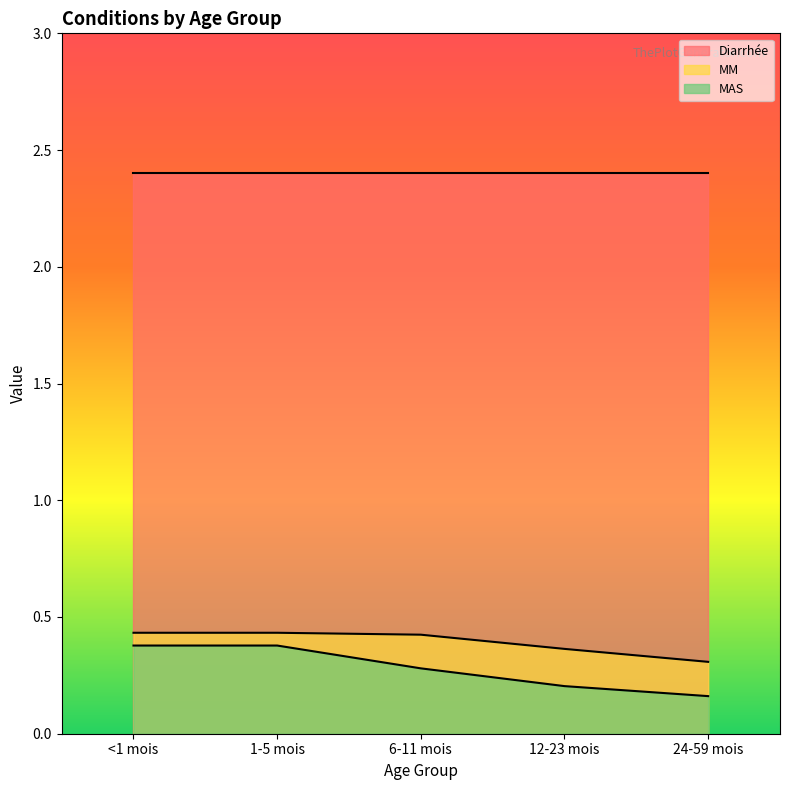

What is the minimum value for MM?

0.3